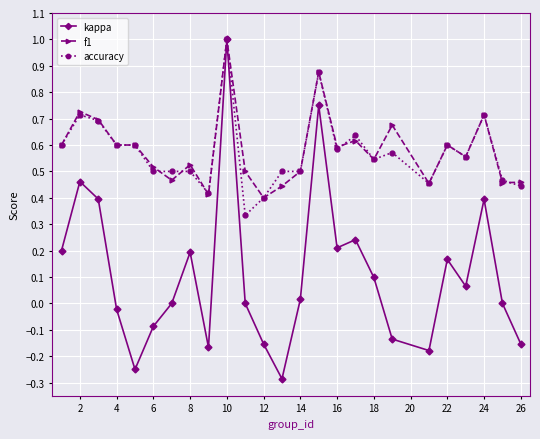

What is the maximum value for kappa?

1.0